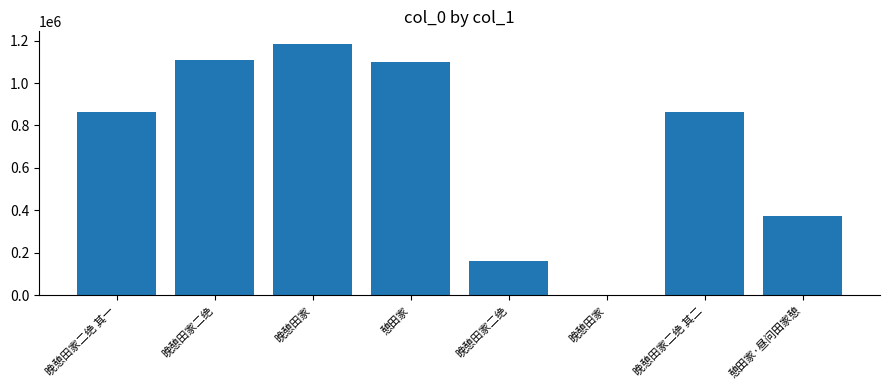

What is the label of the 6th bar from the left?

晚憩田家